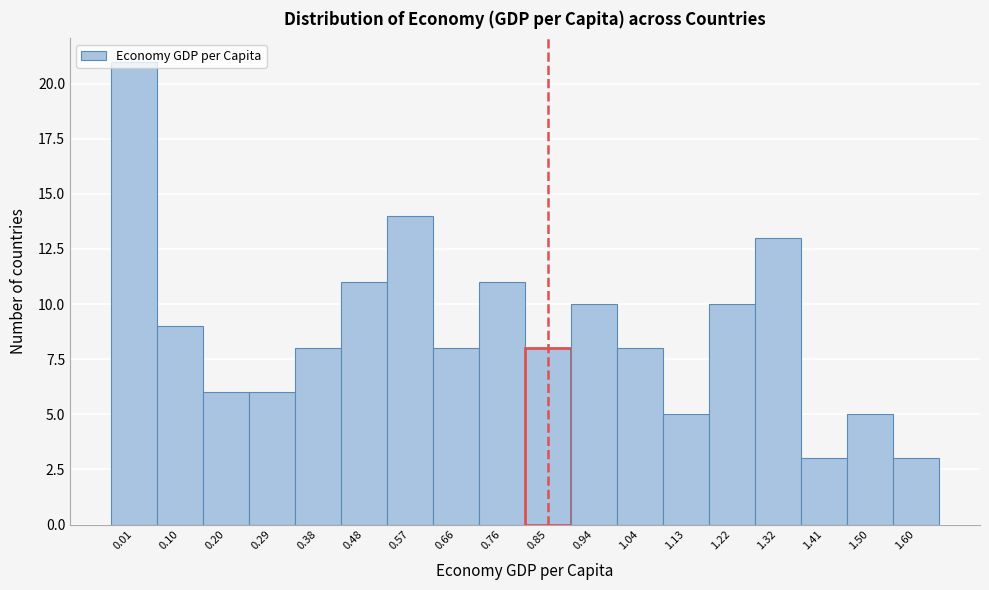

The chart shows a value of 10 at 0.94. True or false?

True